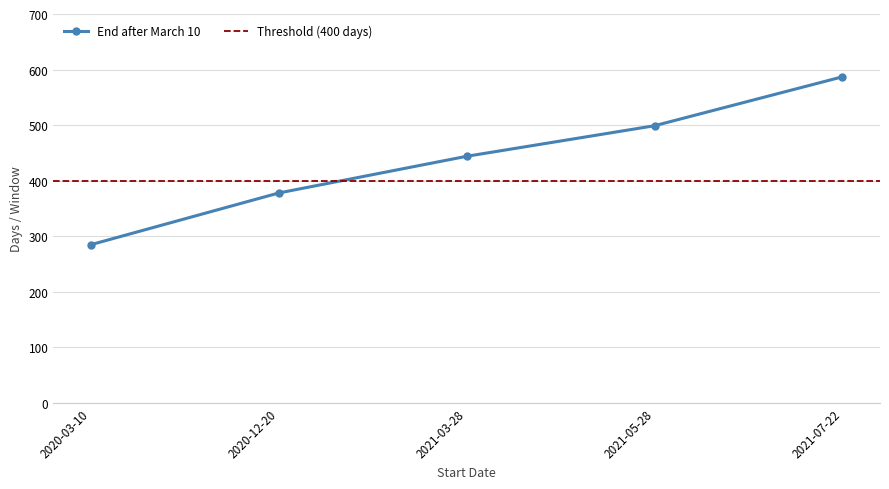

Reading left to right, list all the values displayed in this chart.

285	378	444	499	587